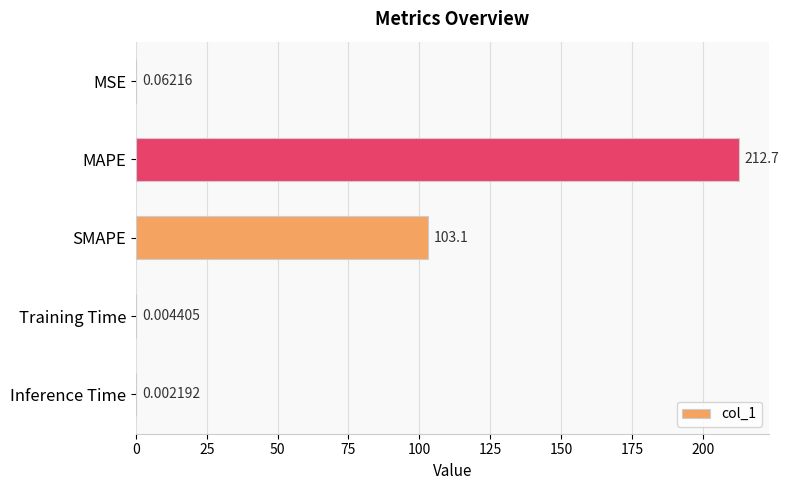

What is the change in value from MAPE to Inference Time?

-212.7